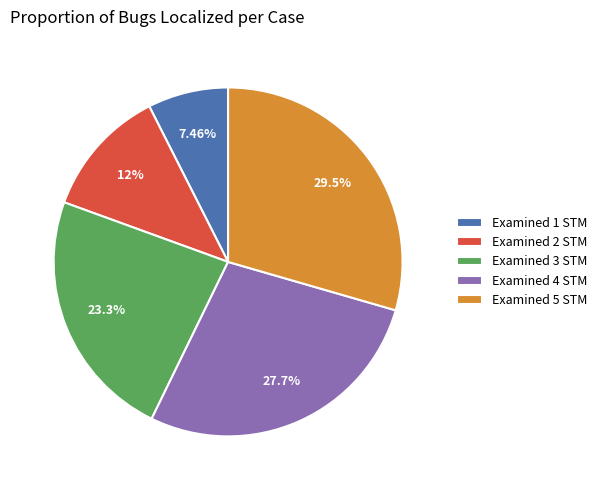

Combined, do Examined 3 STM and Examined 4 STM account for over 50%?

Yes